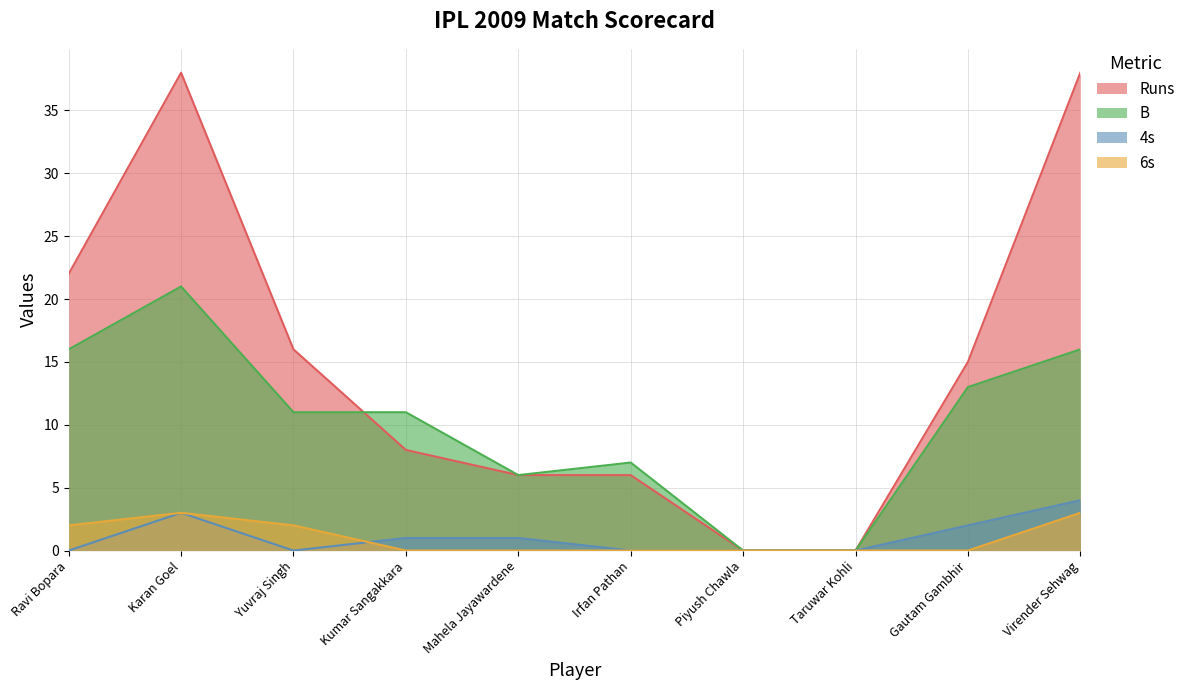

Which series has the largest total across all categories?

Runs